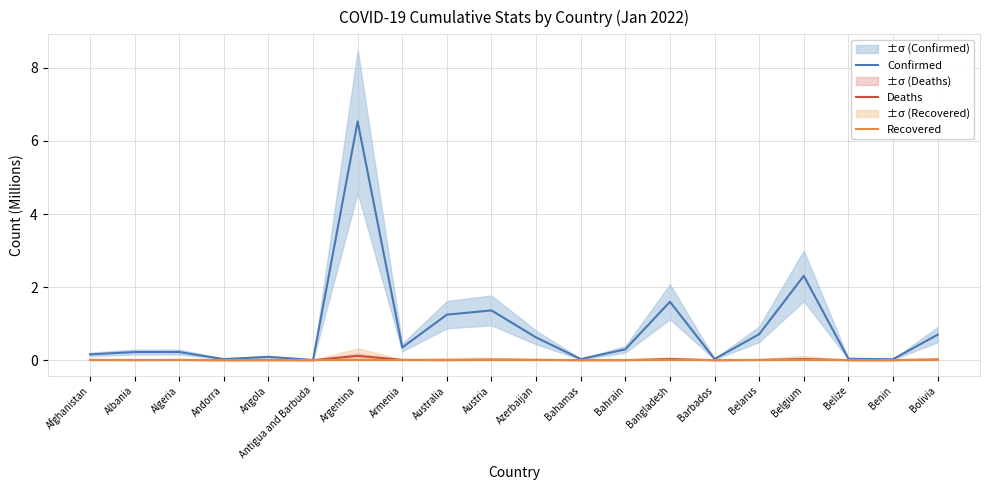

Does the chart display data point markers on the line(s)?

No